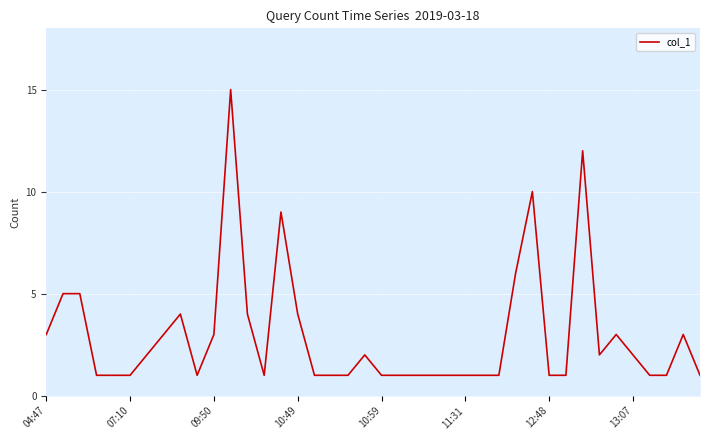

What is the maximum value shown in the chart?

15